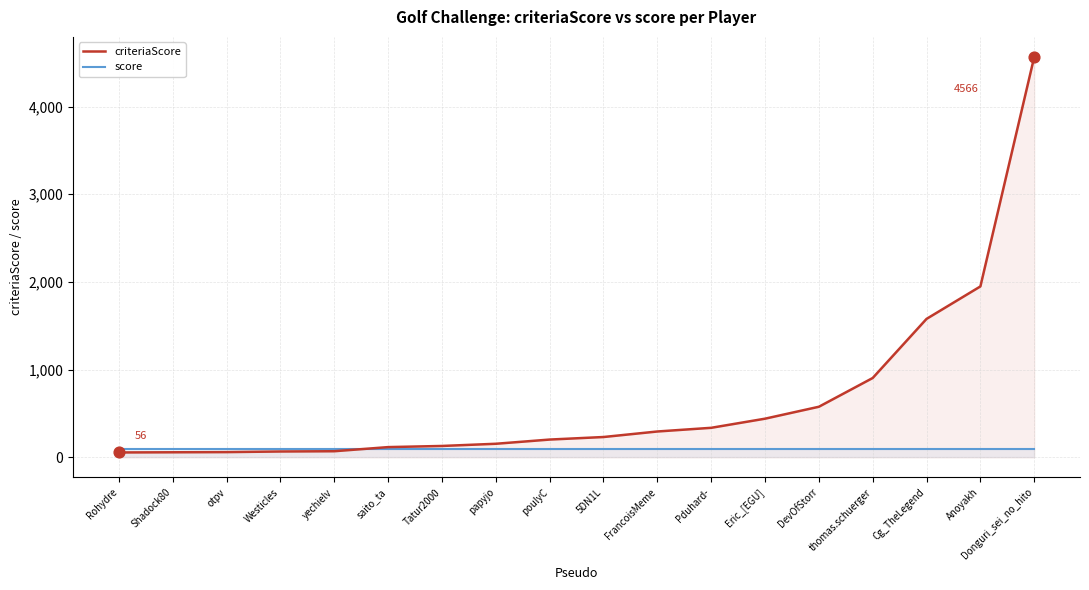

Which series reaches the maximum Y coordinate?

criteriaScore